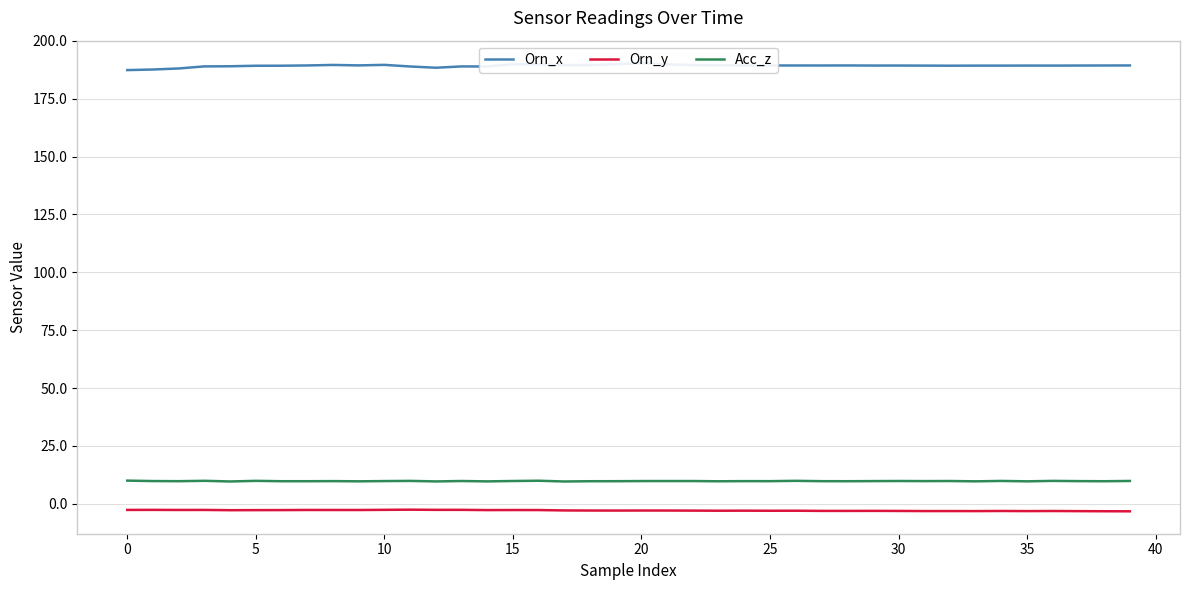

True or false: Acc_z and Orn_x intersect in this chart.

False